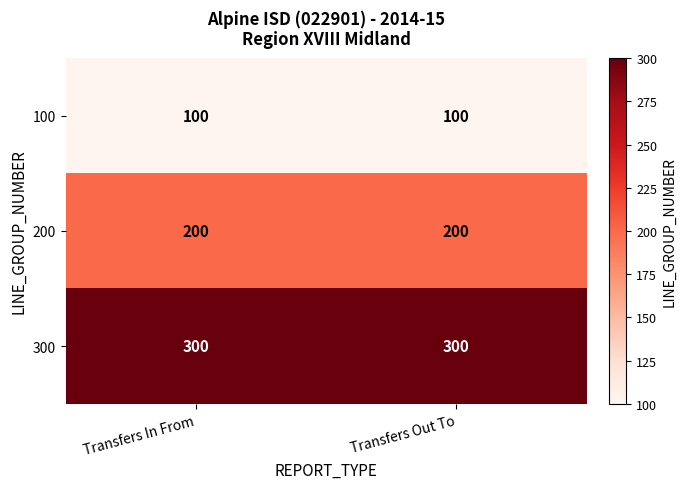

What is the spread (max minus min) of values at Transfers Out To?

200